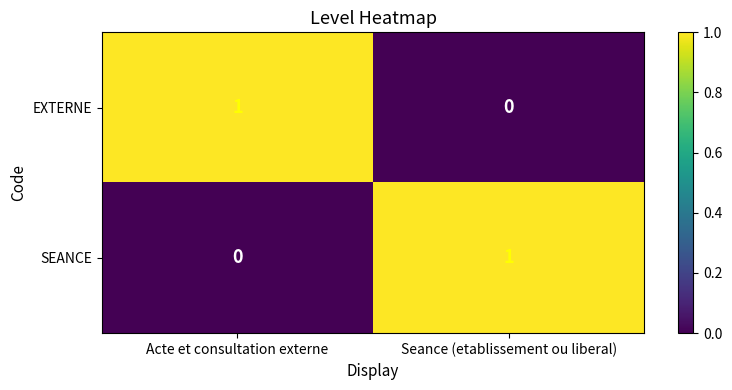

True or false: EXTERNE has a value of 0 at Seance (etablissement ou liberal).

True